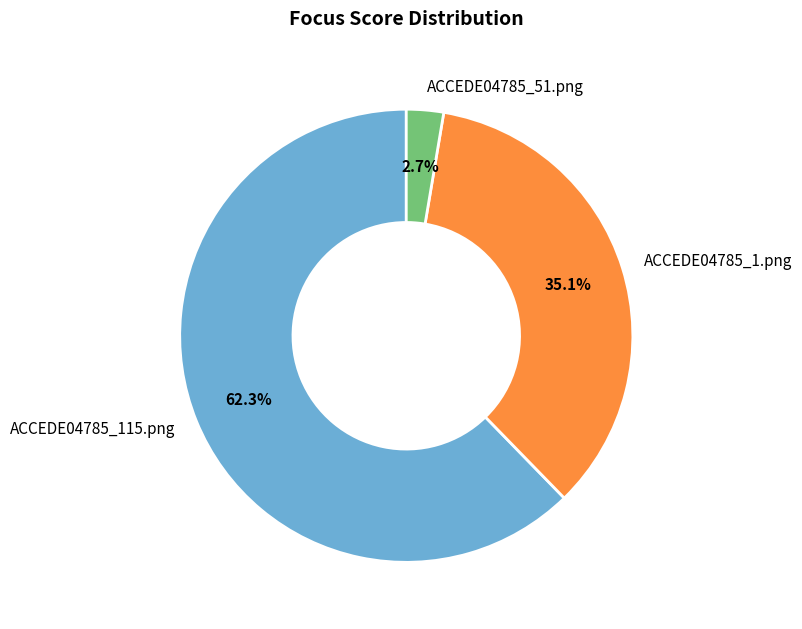

Count the number of slices in the pie.

3